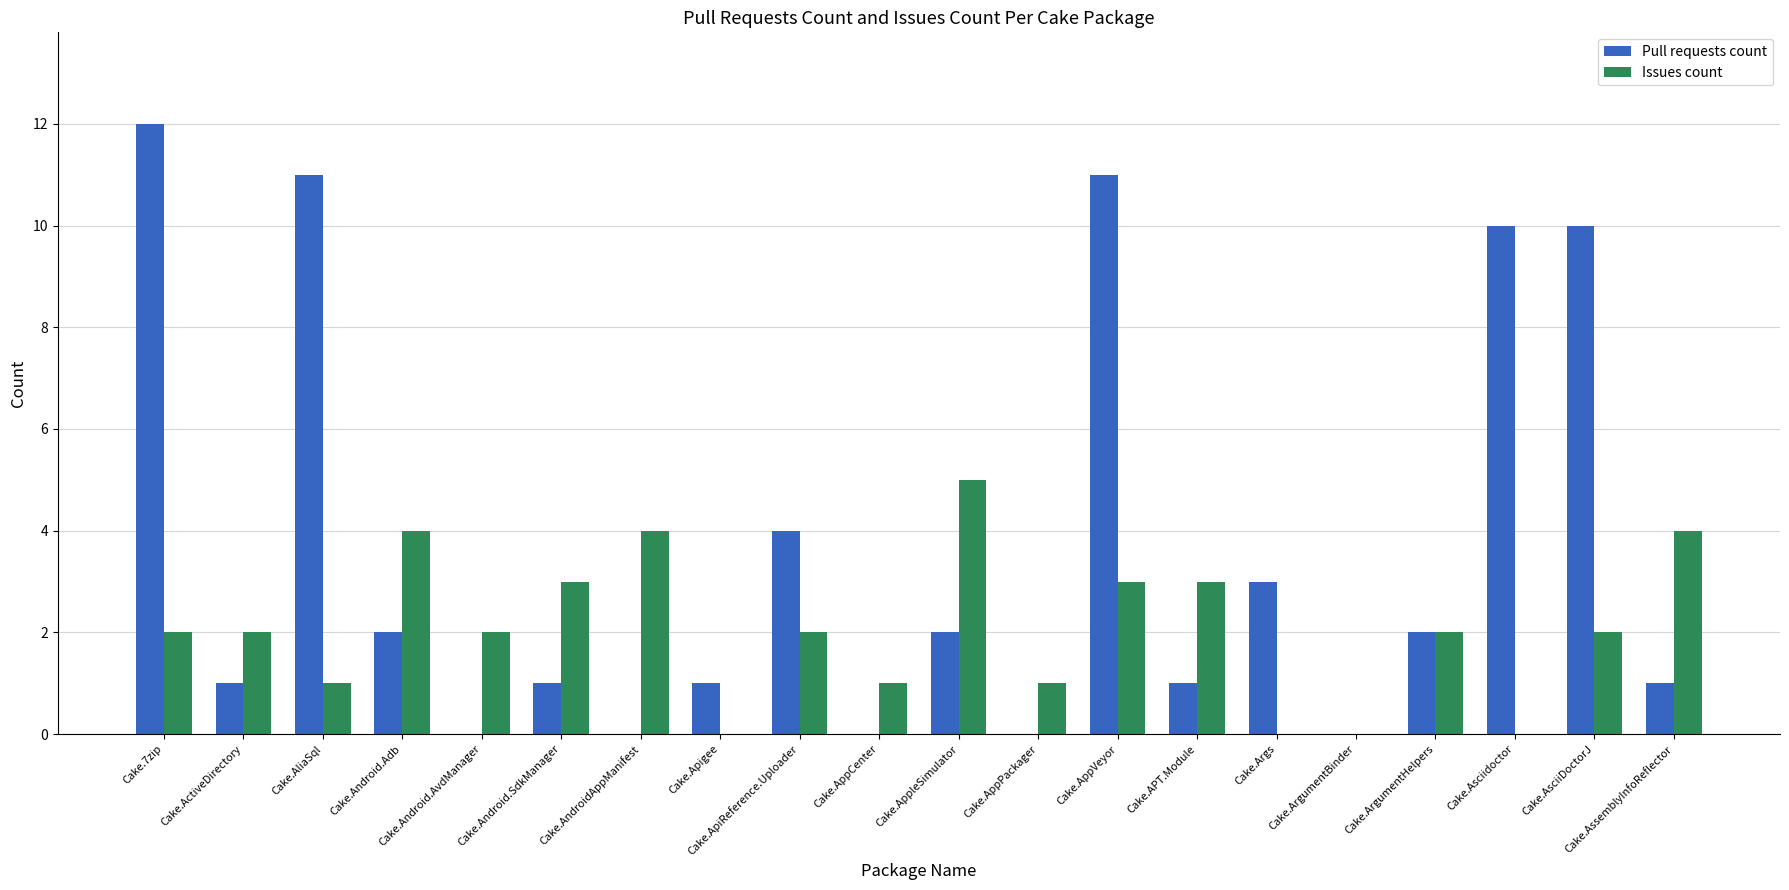

How many series are shown in this chart?

2